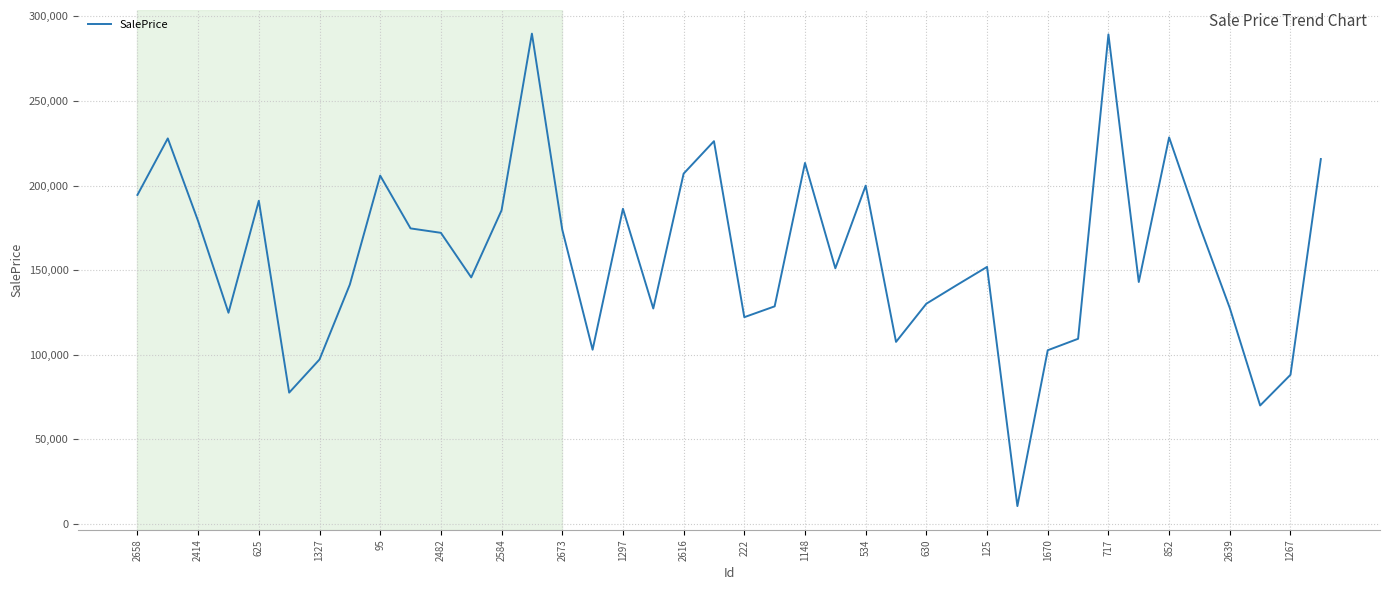

What is the minimum value shown in the chart?

10500.8